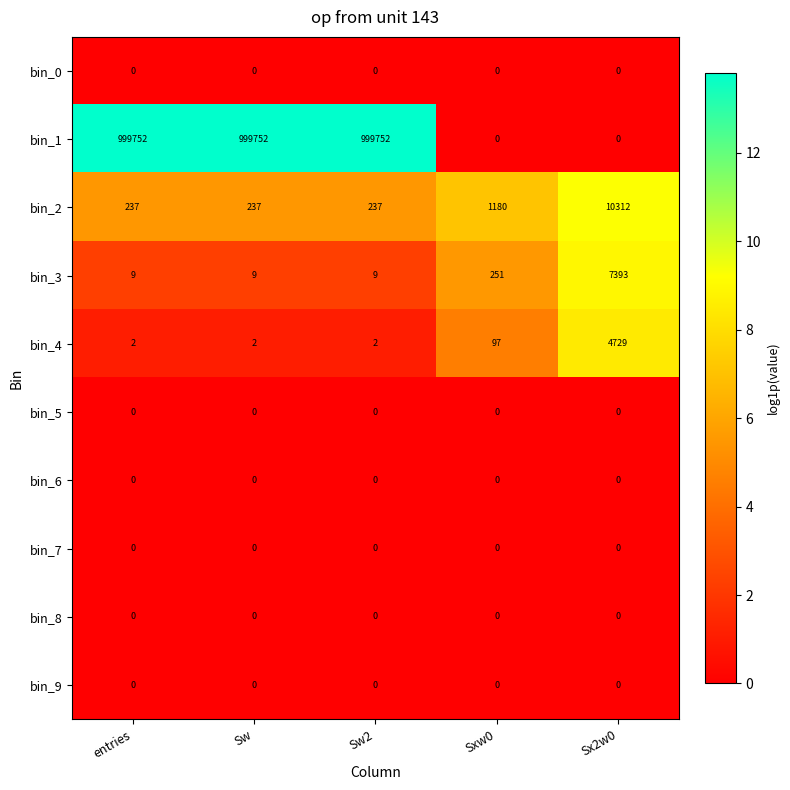

At how many categories does at least one series exceed 945547?

3